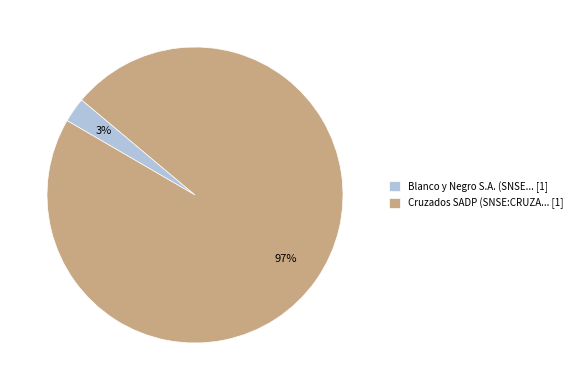

To the nearest percent, what is the average slice percentage?

50%